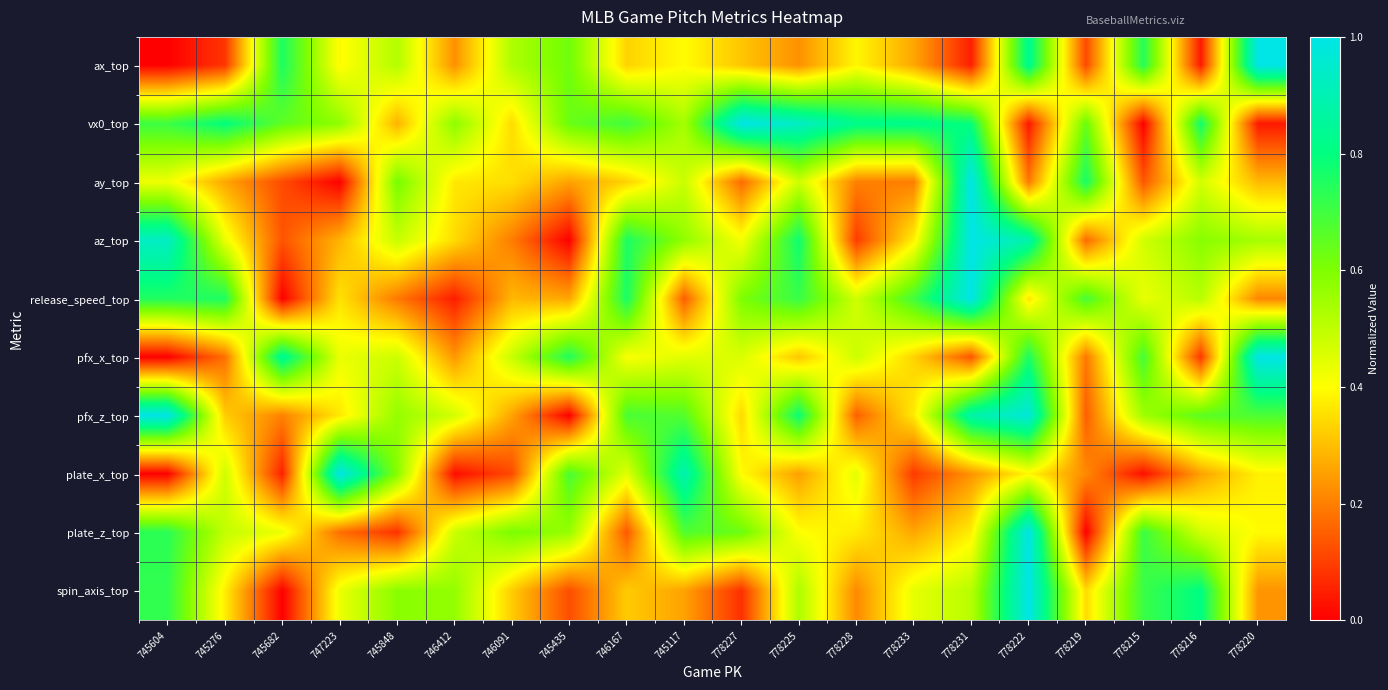

At how many categories does at least one series exceed 0?

20